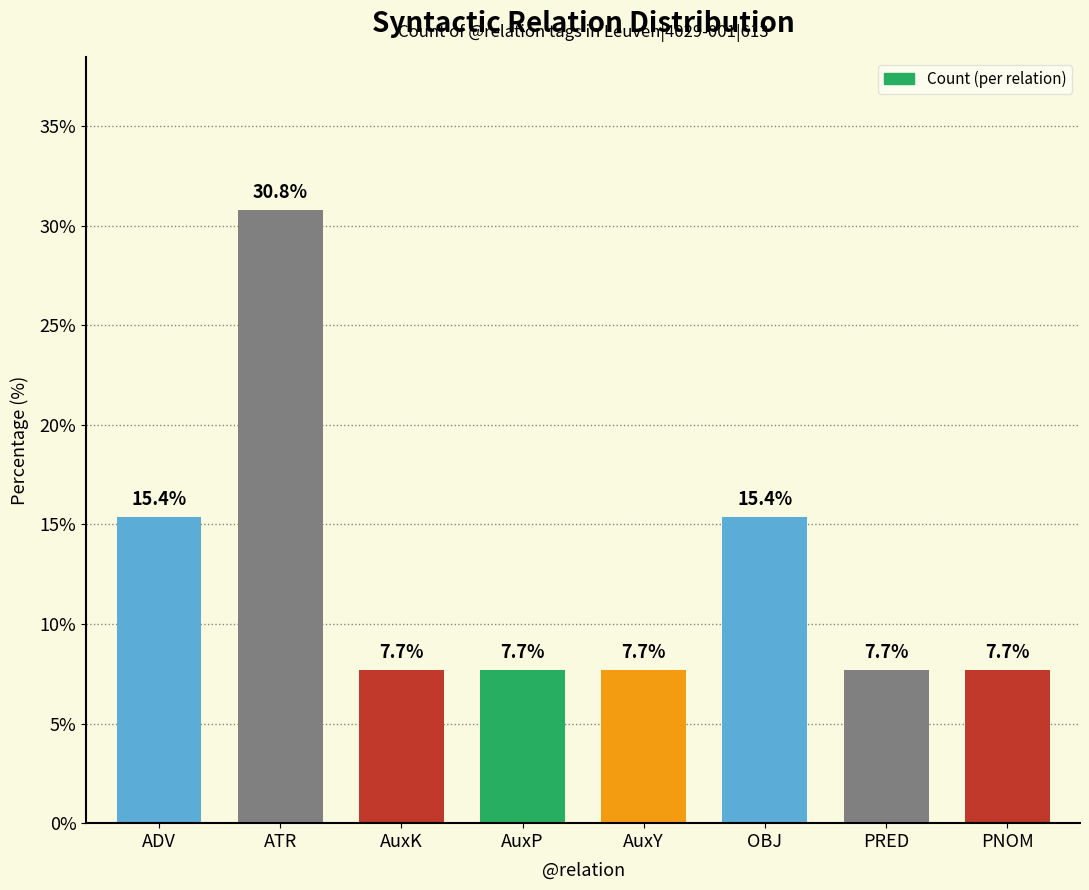

Count the number of categories in the chart.

8